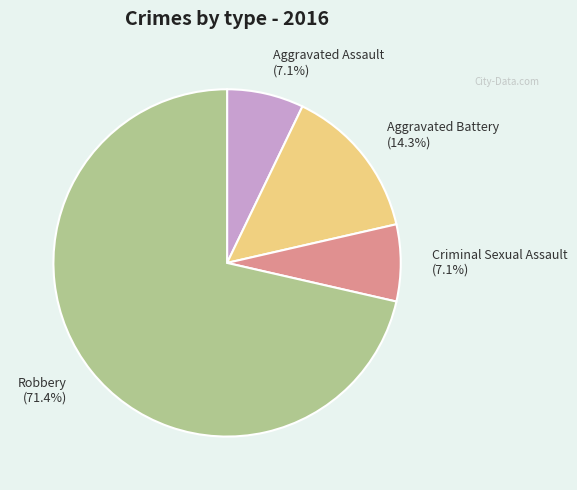

Does Robbery (71.4%) represent more than half of the total?

Yes